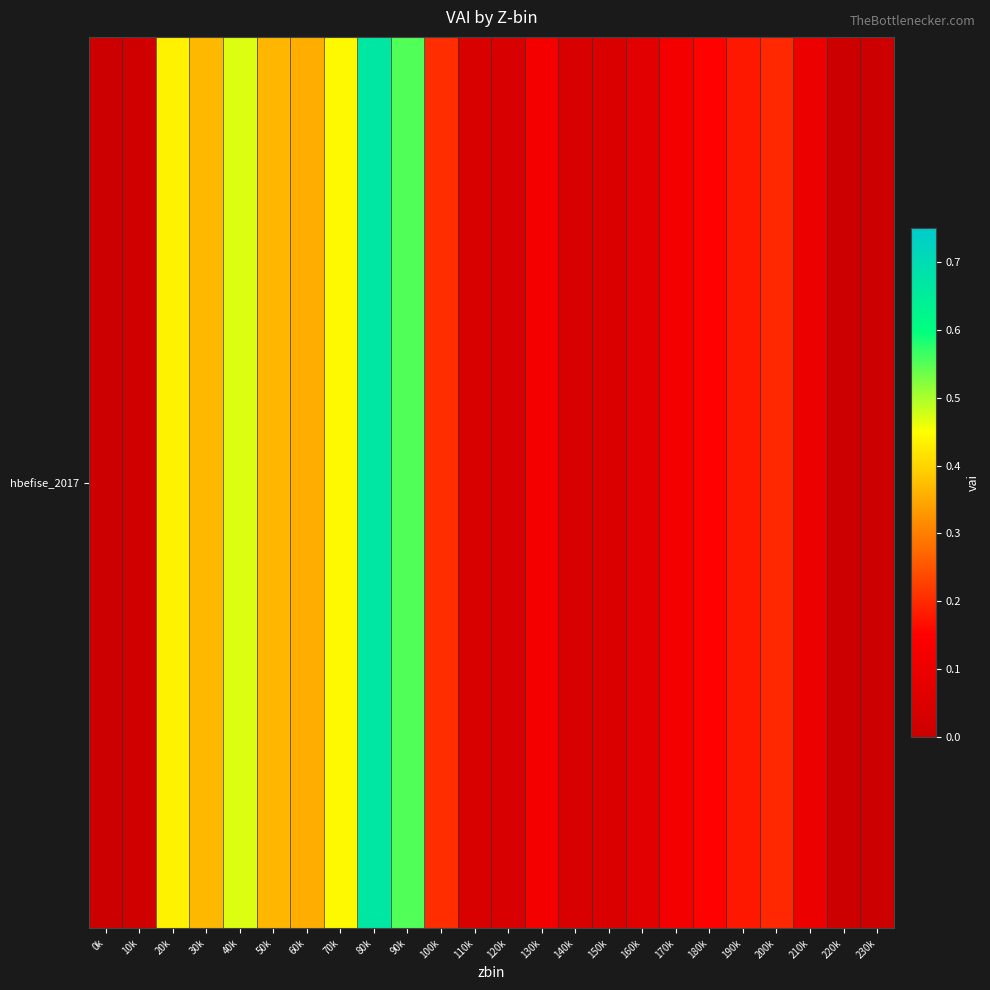

List the labels in order of value, largest first.

80k, 90k, 40k, 70k, 20k, 30k, 50k, 60k, 100k, 200k, 190k, 180k, 130k, 170k, 210k, 160k, 150k, 110k, 120k, 140k, 10k, 220k, 230k, 0k